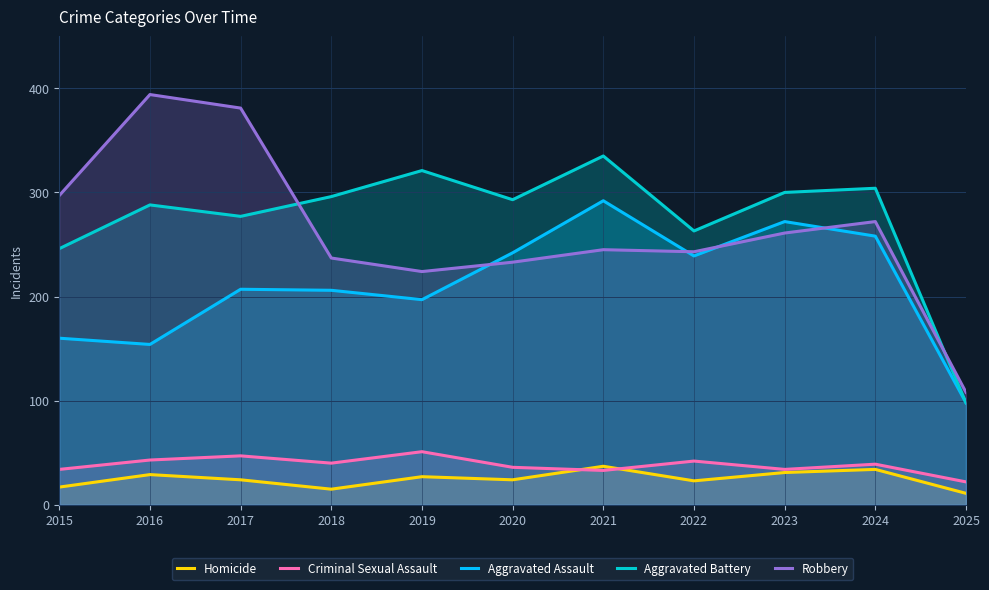

True or false: Aggravated Assault and Aggravated Battery intersect in this chart.

False